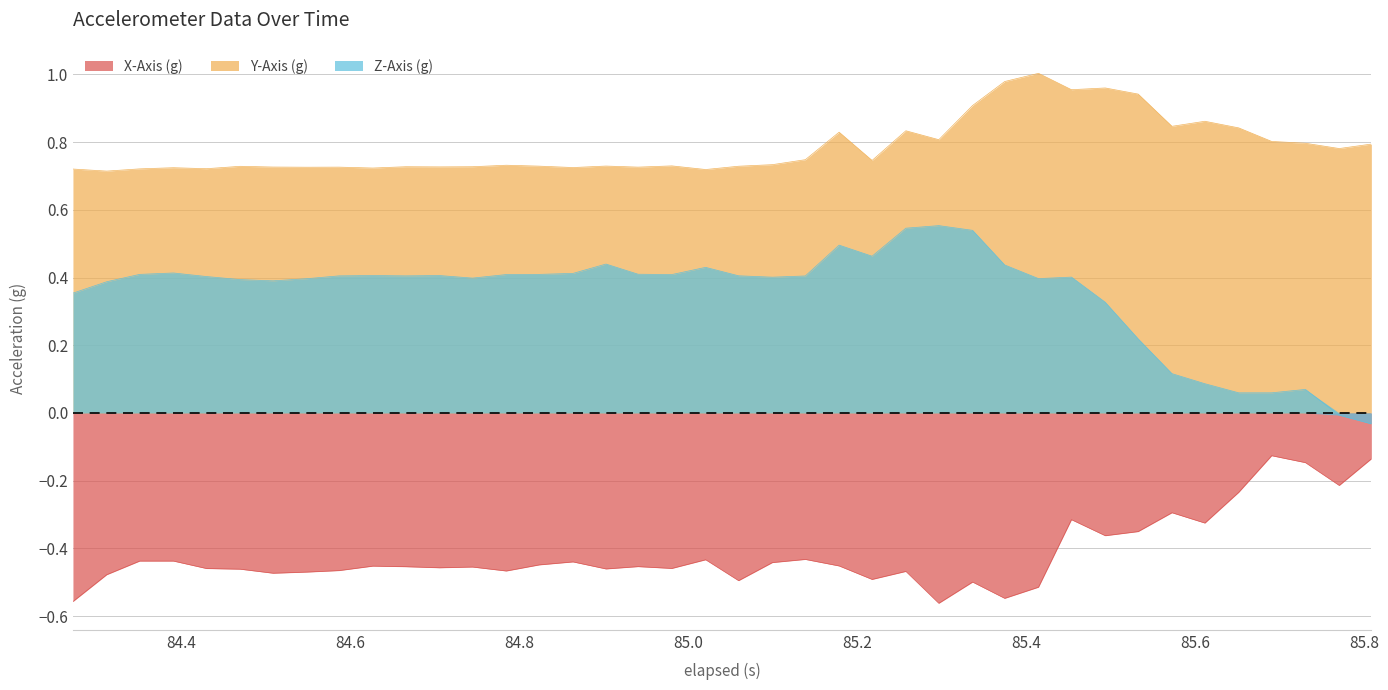

True or false: X-Axis (g) and Y-Axis (g) cross at least once.

False